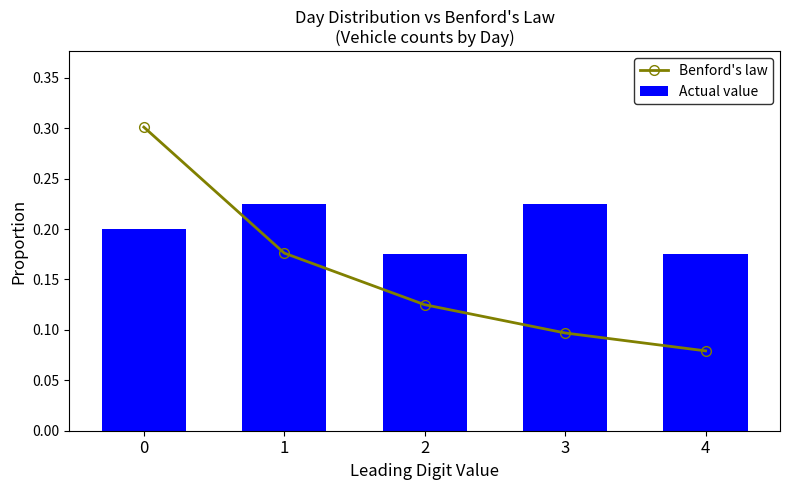

Is the value of Benford's law at 1 greater than the value of Actual value at 1?

No